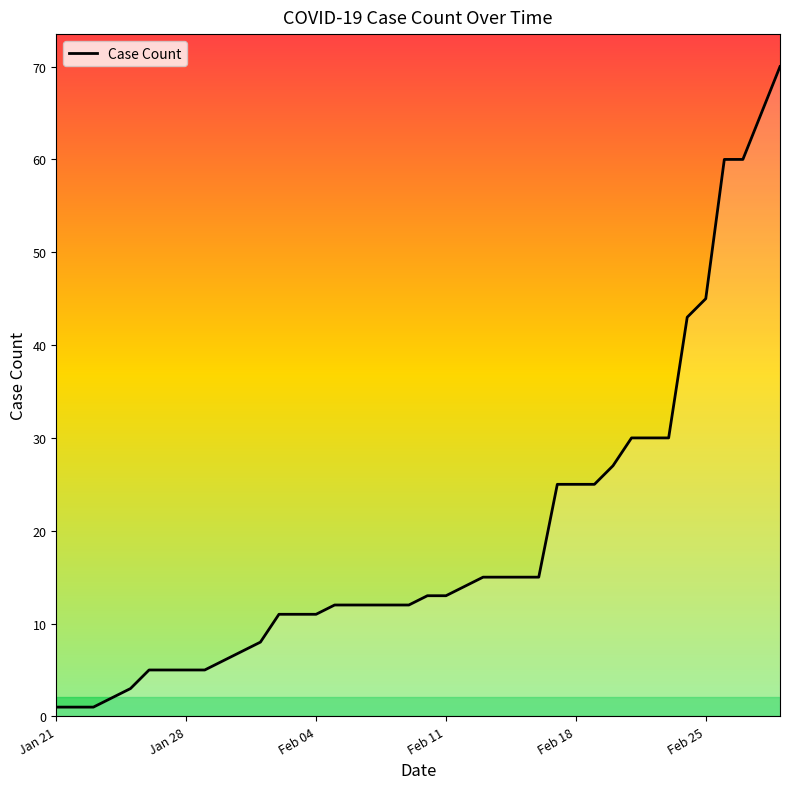

What is the difference between the maximum and minimum values?

69